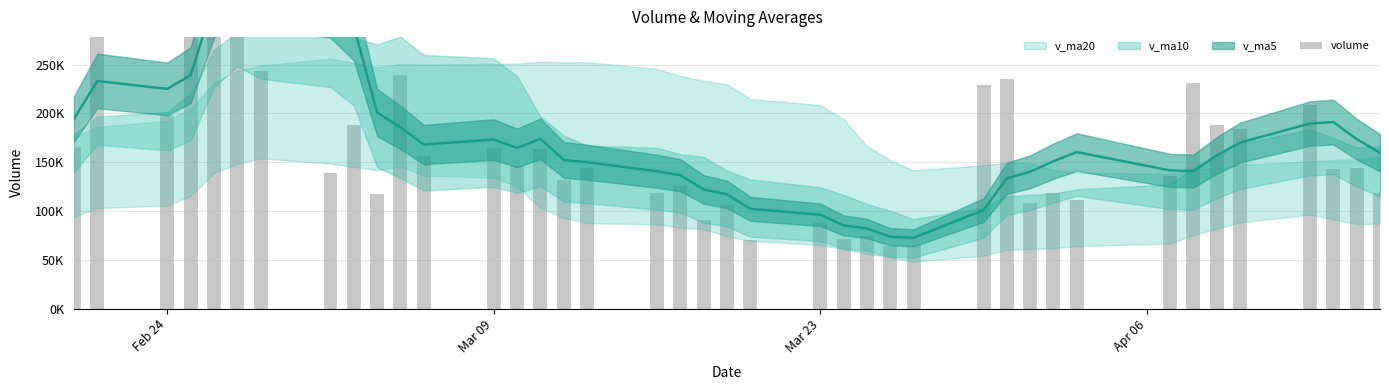

At which label does the data first exceed 144124?

Feb 24